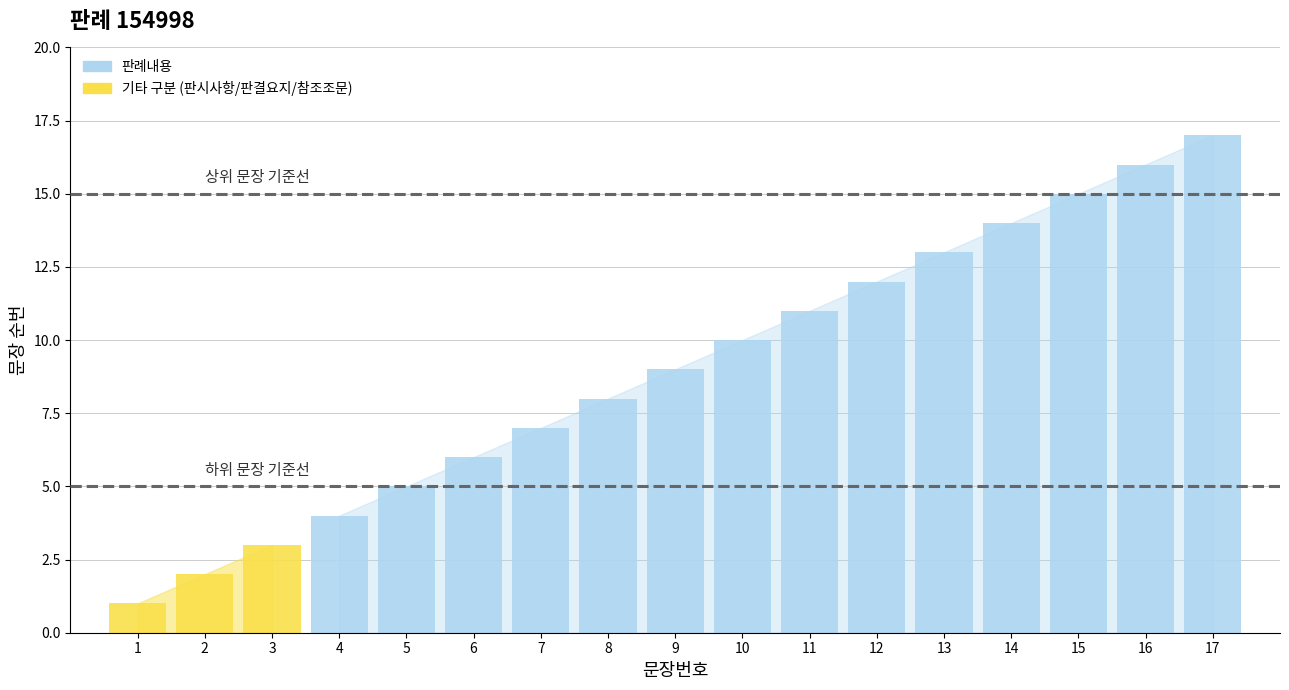

What is the greatest value displayed?

17